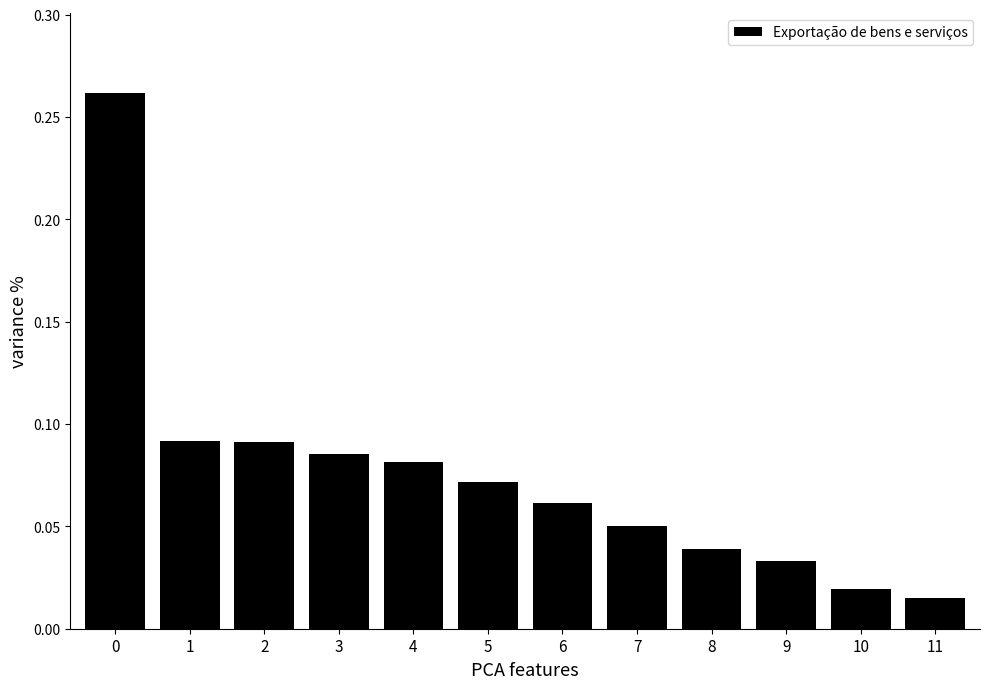

True or false: the data shows 0.0 at 4.

False